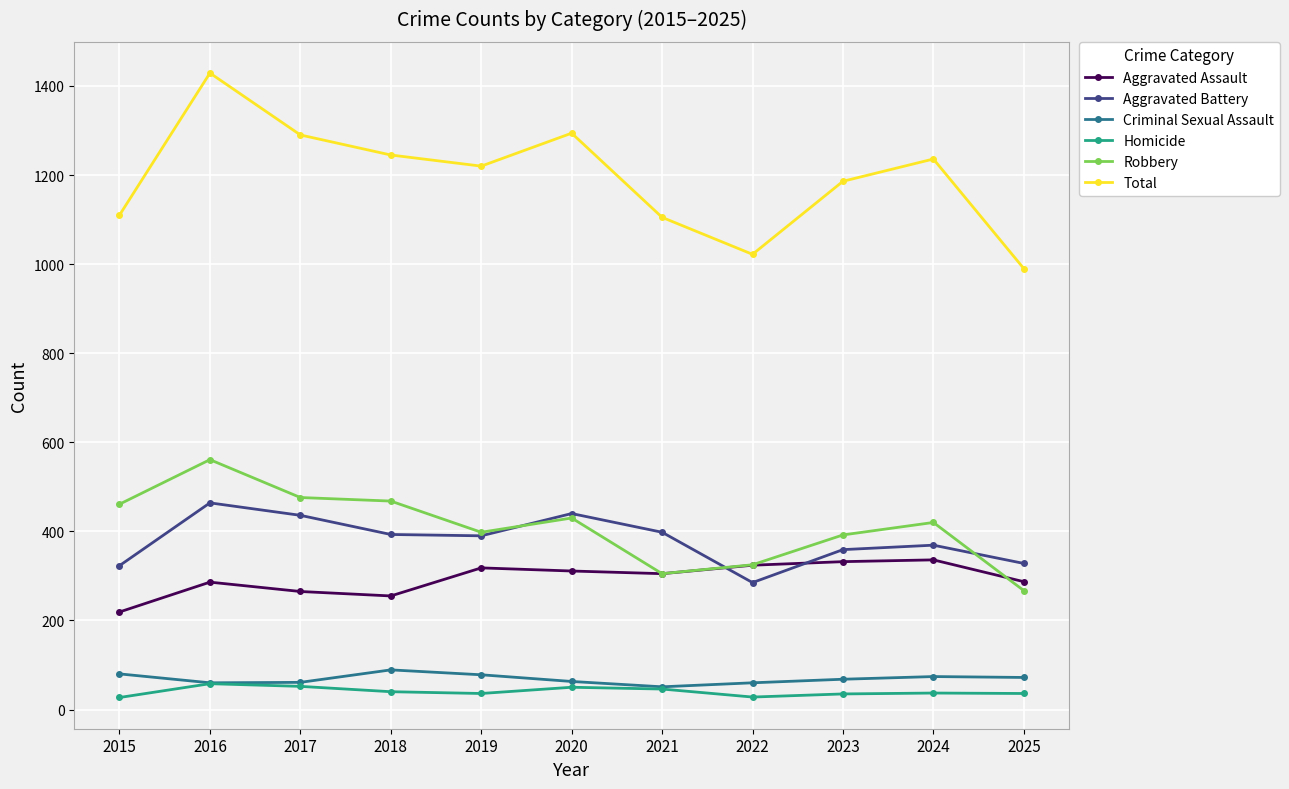

Which series has the widest spread of values?

Total